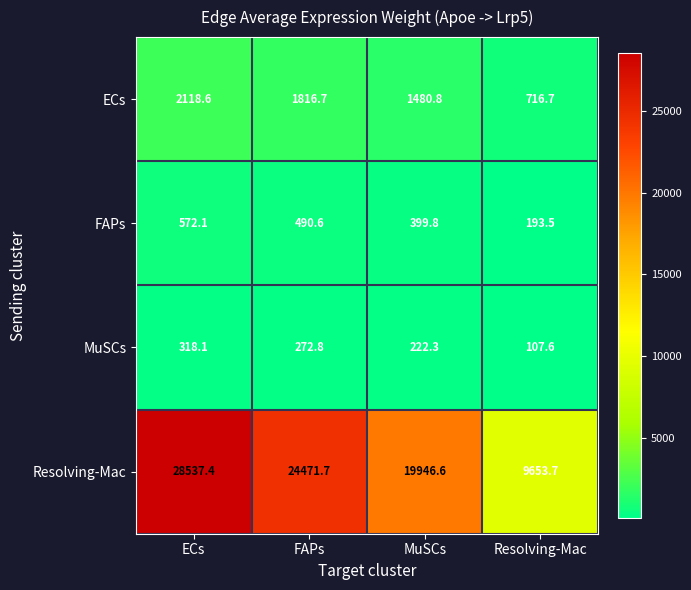

The value of ECs at MuSCs is 1480.8. True or false?

True